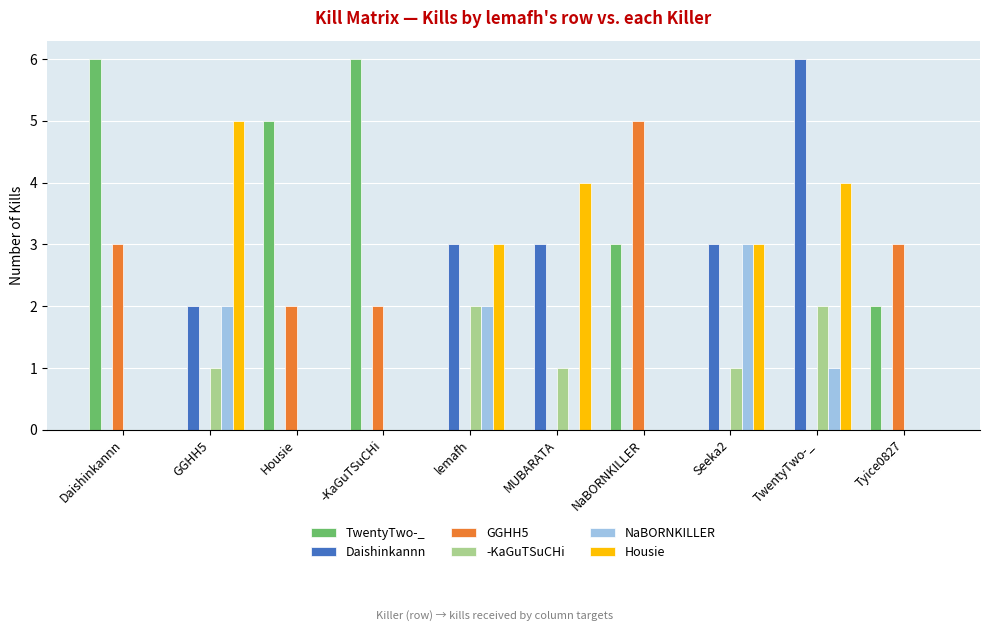

Reading left to right, extract all data points from this chart.

TwentyTwo-_: Daishinkannn=6	GGHH5=0	Housie=5	-KaGuTSuCHi=6	lemafh=0	MUBARATA=0	NaBORNKILLER=3	Seeka2=0	TwentyTwo-_=0	Tyice0827=2
Daishinkannn: Daishinkannn=0	GGHH5=2	Housie=0	-KaGuTSuCHi=0	lemafh=3	MUBARATA=3	NaBORNKILLER=0	Seeka2=3	TwentyTwo-_=6	Tyice0827=0
GGHH5: Daishinkannn=3	GGHH5=0	Housie=2	-KaGuTSuCHi=2	lemafh=0	MUBARATA=0	NaBORNKILLER=5	Seeka2=0	TwentyTwo-_=0	Tyice0827=3
-KaGuTSuCHi: Daishinkannn=0	GGHH5=1	Housie=0	-KaGuTSuCHi=0	lemafh=2	MUBARATA=1	NaBORNKILLER=0	Seeka2=1	TwentyTwo-_=2	Tyice0827=0
NaBORNKILLER: Daishinkannn=0	GGHH5=2	Housie=0	-KaGuTSuCHi=0	lemafh=2	MUBARATA=0	NaBORNKILLER=0	Seeka2=3	TwentyTwo-_=1	Tyice0827=0
Housie: Daishinkannn=0	GGHH5=5	Housie=0	-KaGuTSuCHi=0	lemafh=3	MUBARATA=4	NaBORNKILLER=0	Seeka2=3	TwentyTwo-_=4	Tyice0827=0